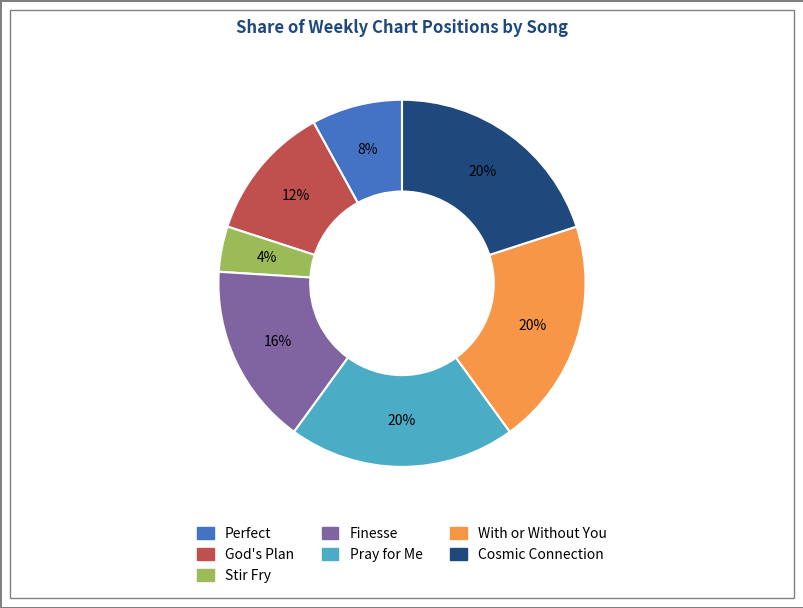

What percentage is the Finesse slice, to the nearest percent?

16%